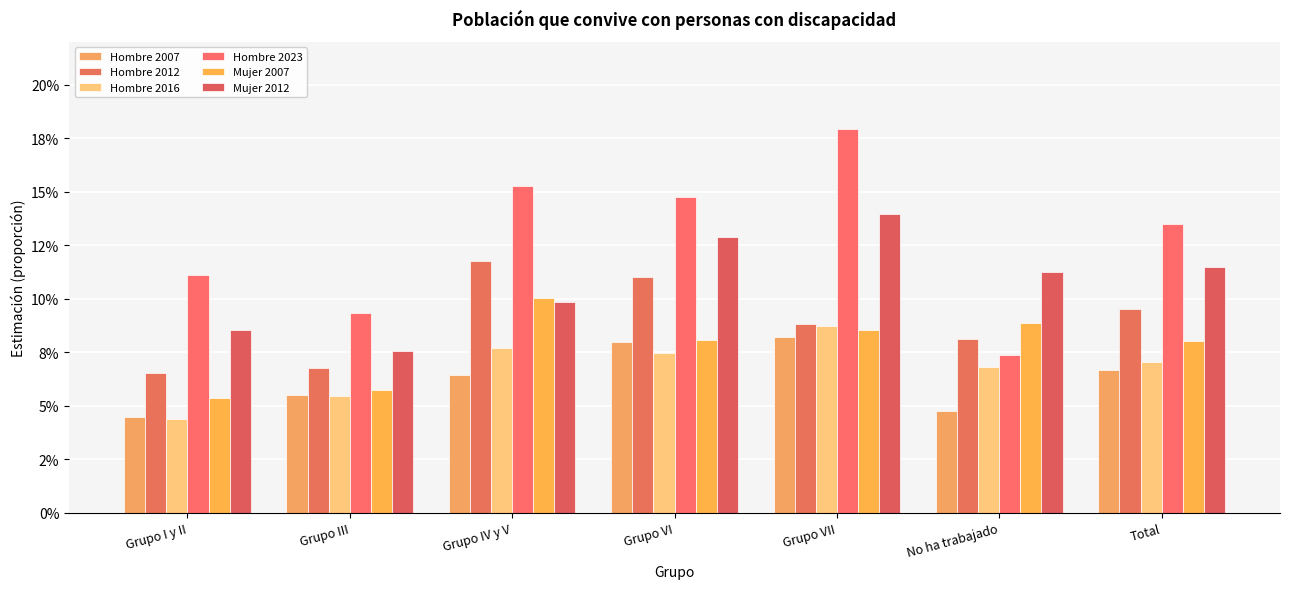

Does the chart contain any negative values?

No